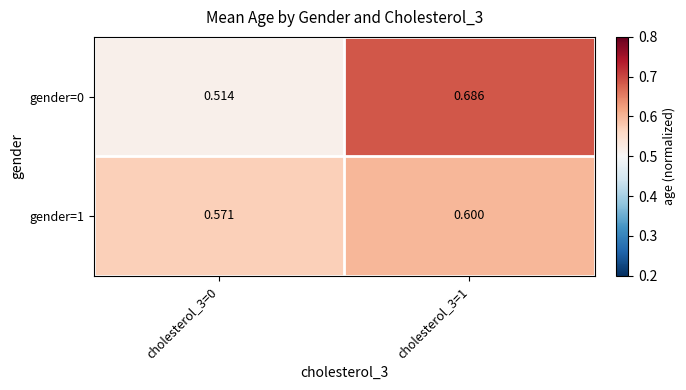

Is the value of gender=1 at cholesterol_3=1 greater than the value of gender=0 at cholesterol_3=0?

Yes